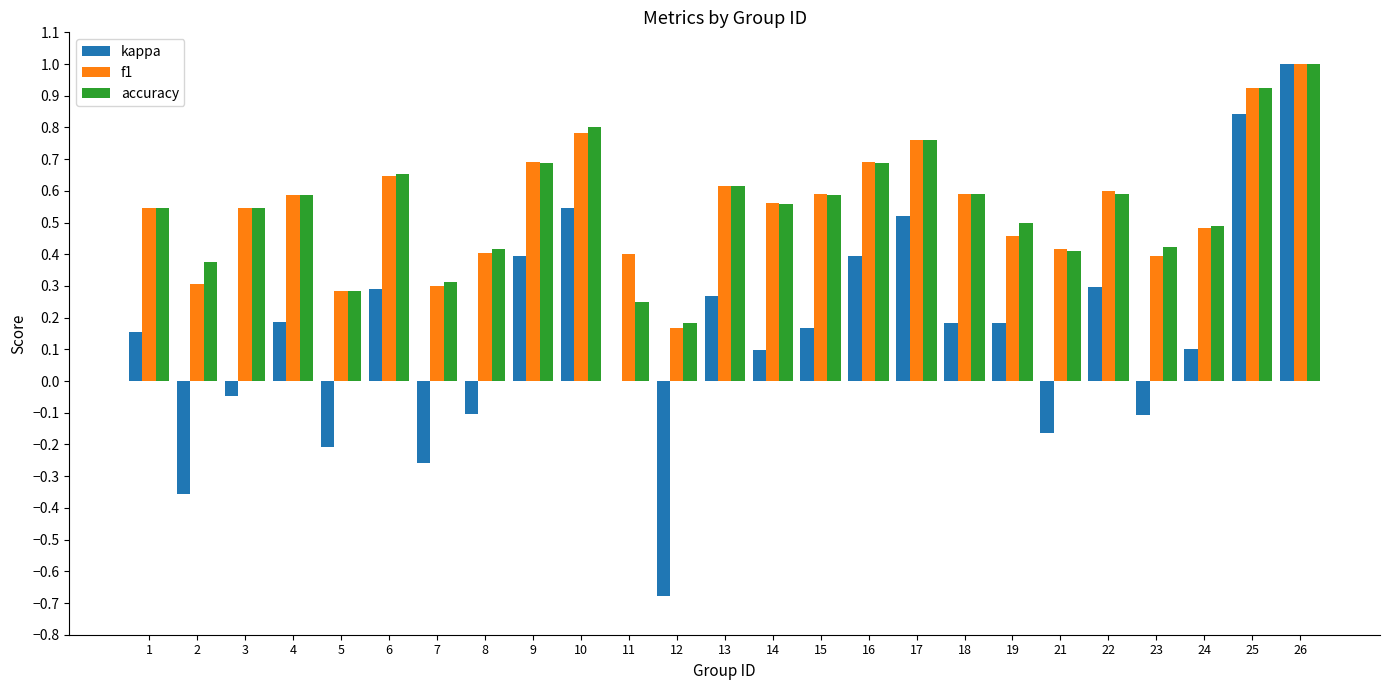

Is it true that f1 equals 0.3 at 2?

True